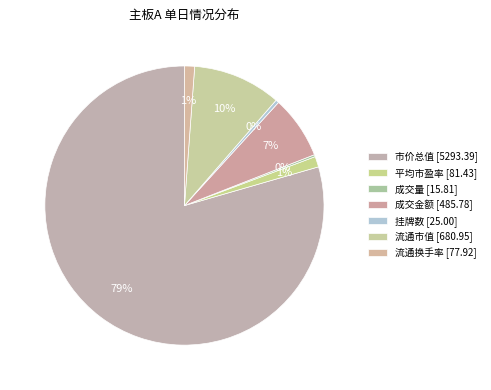

Is it true that 成交量 is 0% of the pie?

True